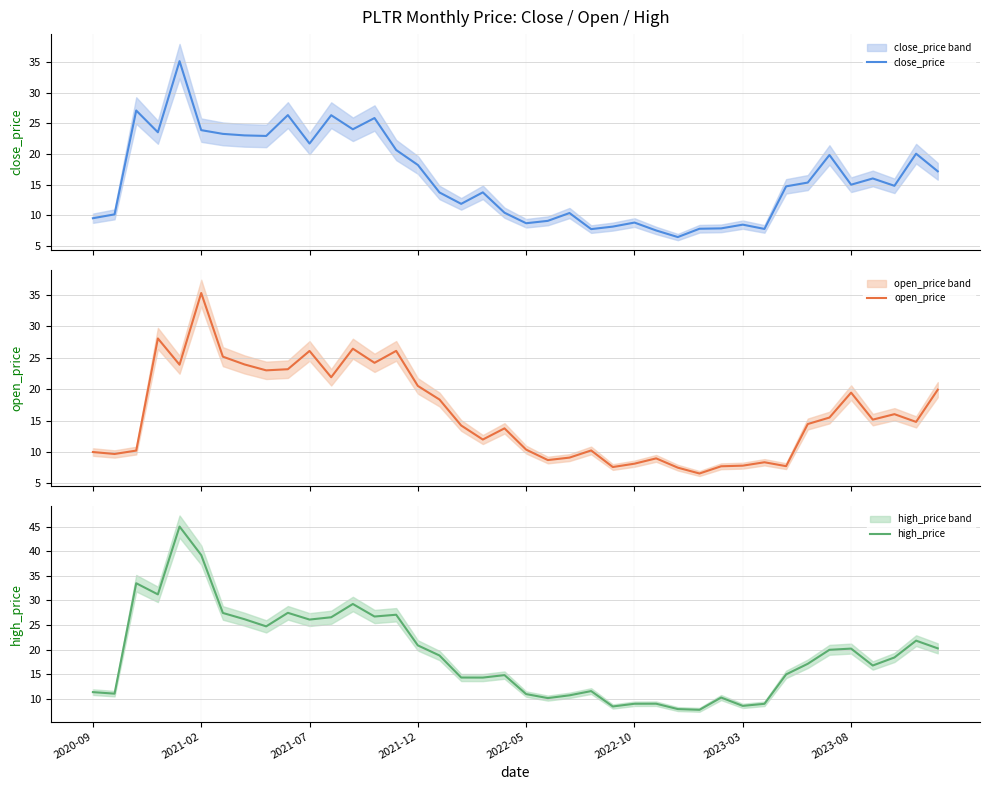

After their last crossing, which series has the higher values: close_price or open_price?

open_price